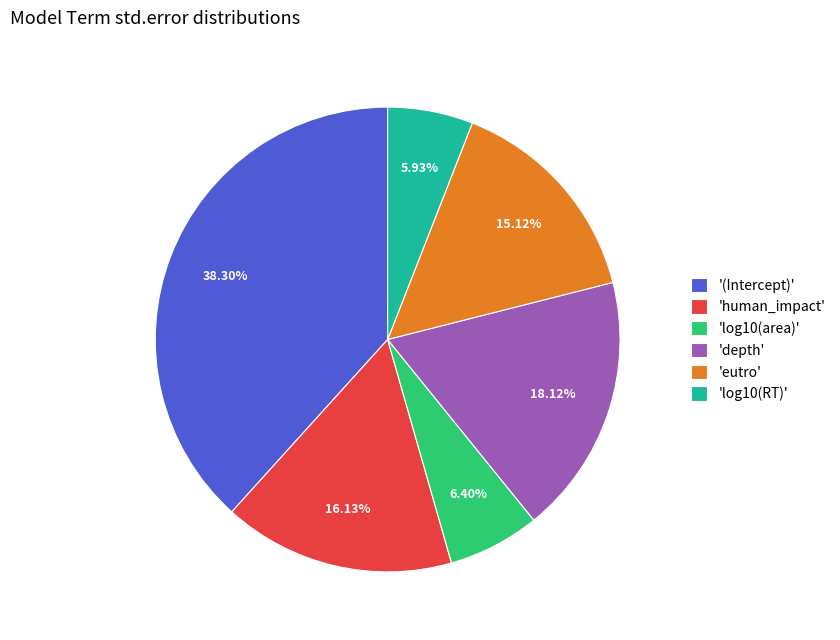

What is the largest slice in the pie chart?

'(Intercept)'